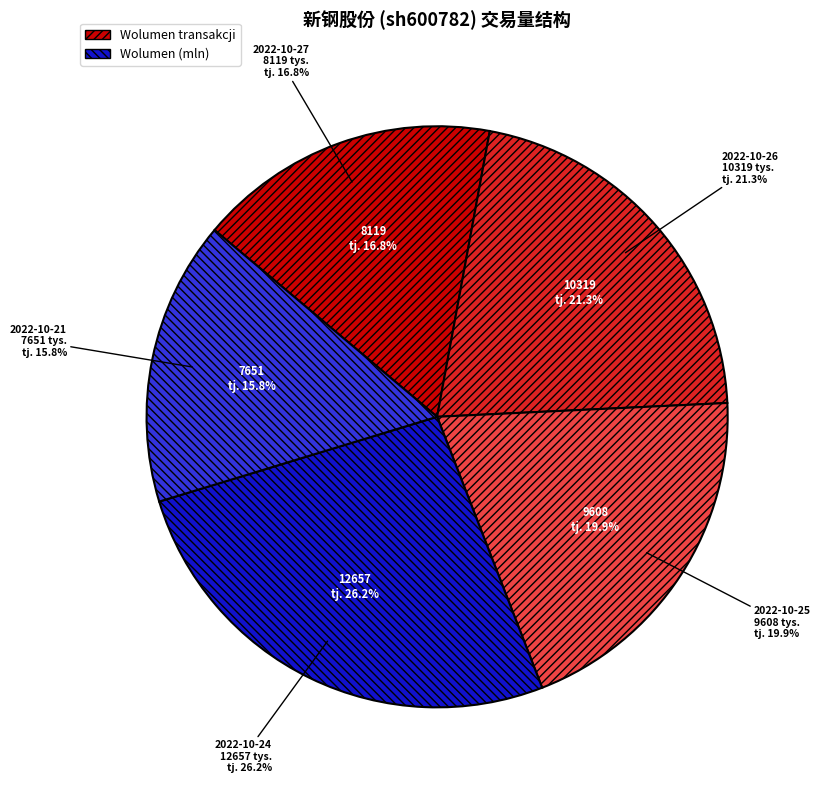

The 2022-10-24 slice represents 19% of the pie. True or false?

False